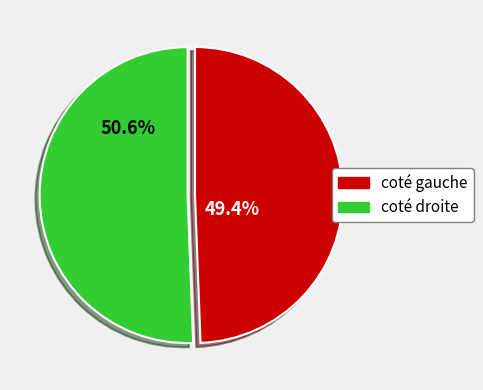

What percentage do coté droite and coté gauche together represent?

100.0%